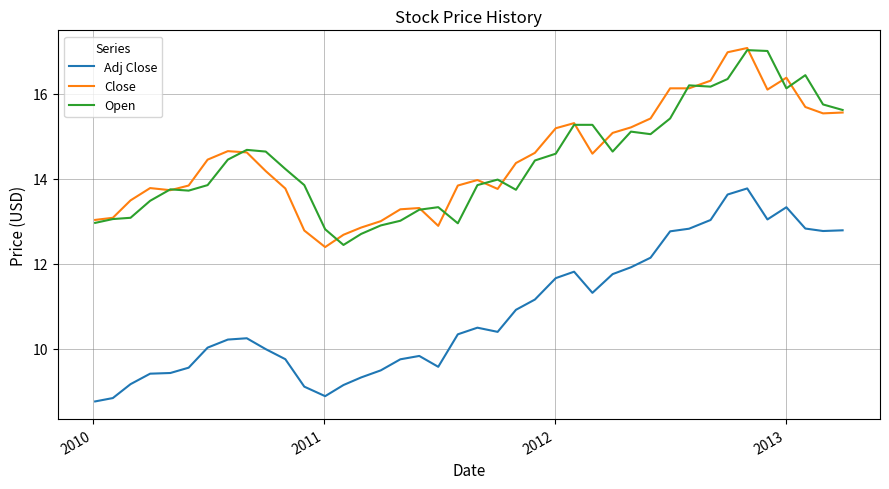

True or false: Close and Adj Close intersect in this chart.

False